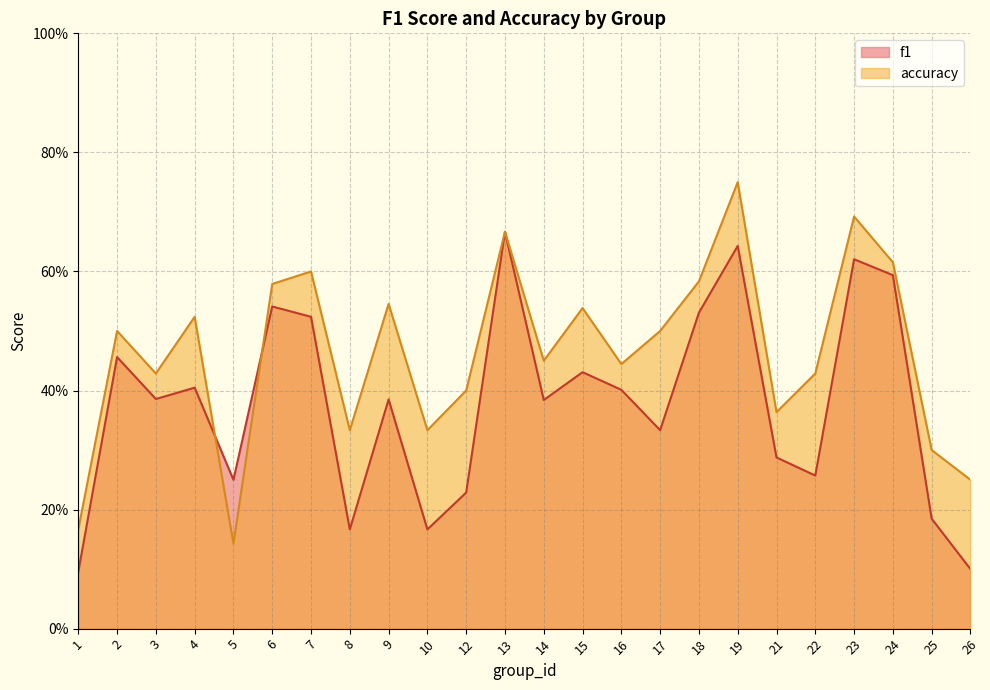

How many times do accuracy and f1 cross each other?

2